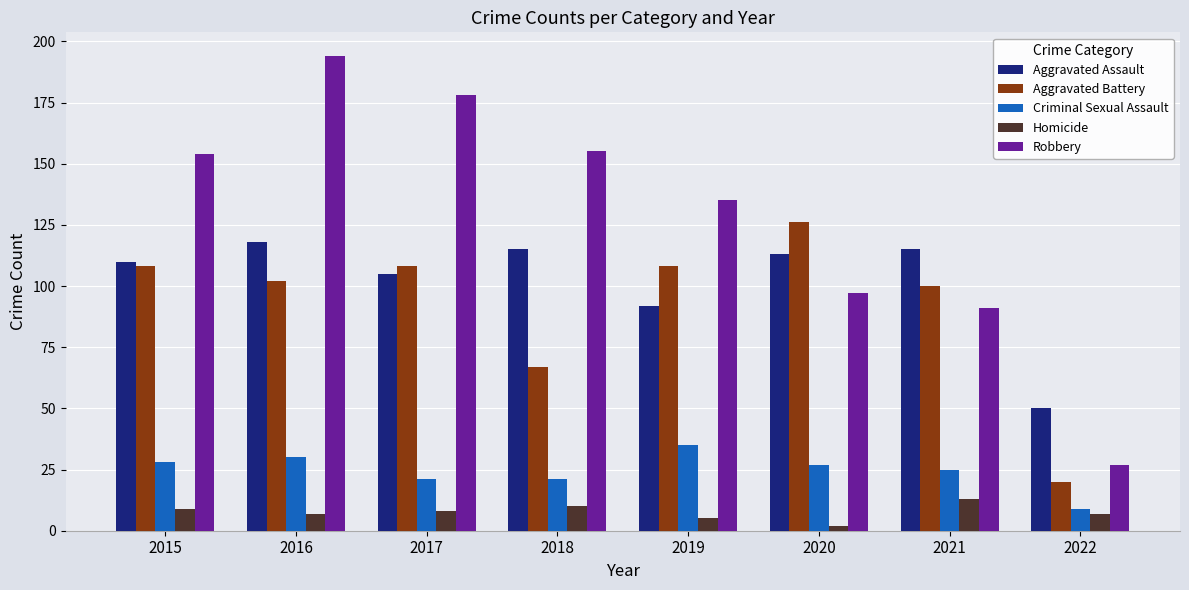

How many data points in Aggravated Battery are less than 108?

4